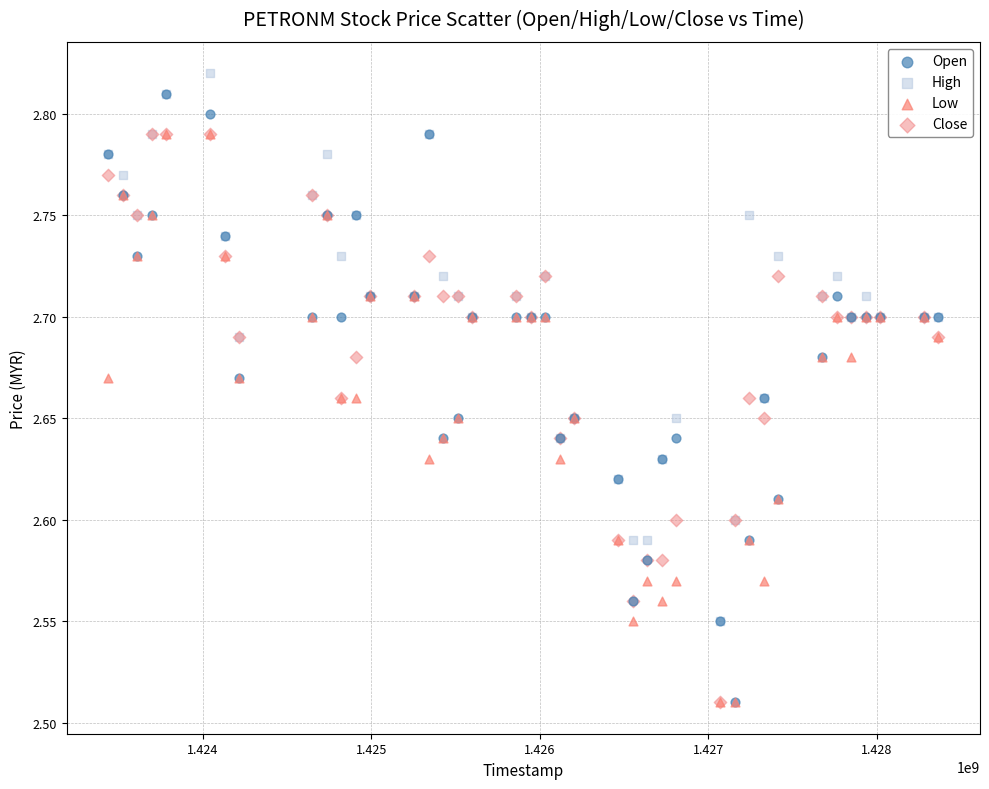

What are all the series names shown in the legend?

Open, High, Low, Close